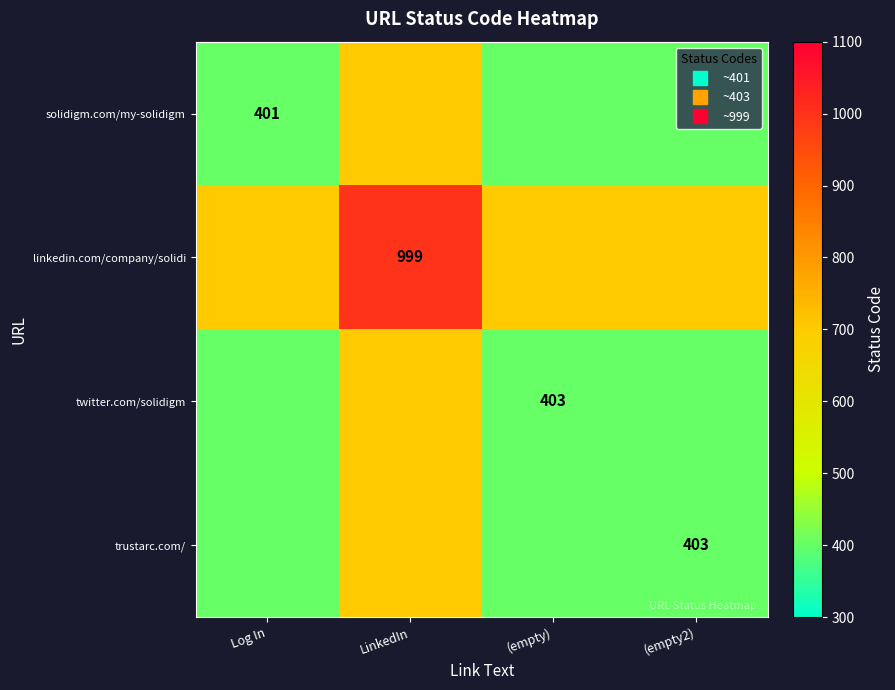

At which category is the sum across all series the highest?

LinkedIn